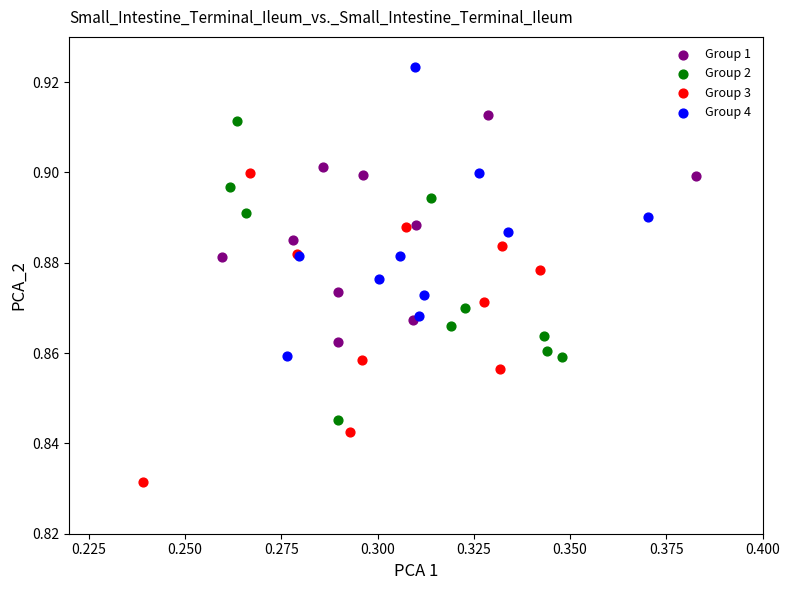

Which series contains the highest Y value?

Group 4